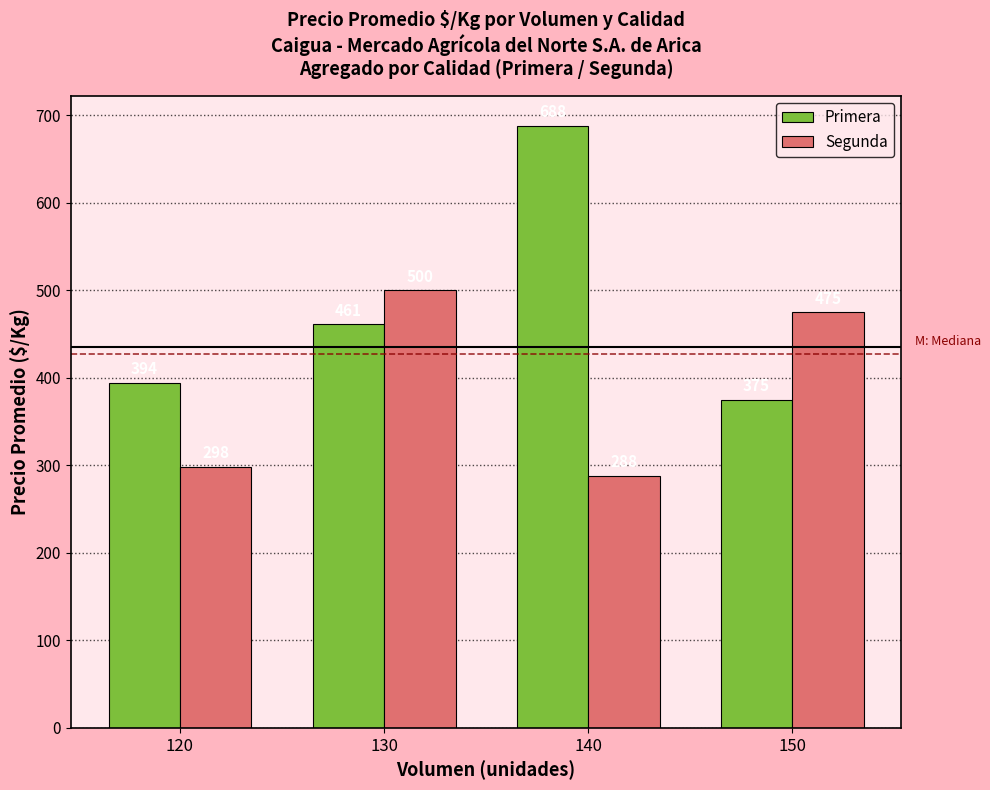

What value does the Segunda series have at 140, to the nearest 50?

300